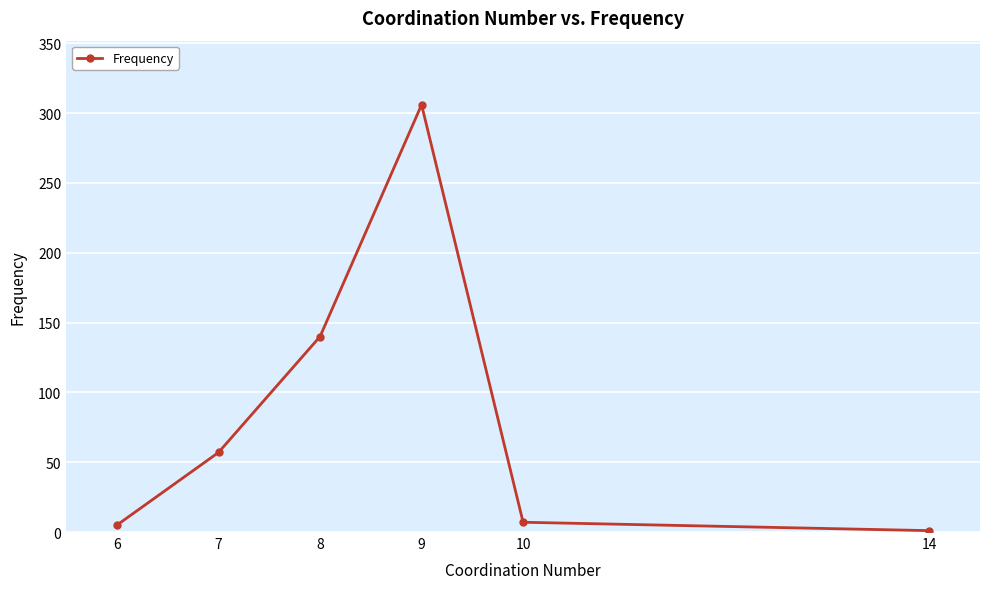

Reading left to right, extract all data points from this chart.

5	57	140	306	7	1